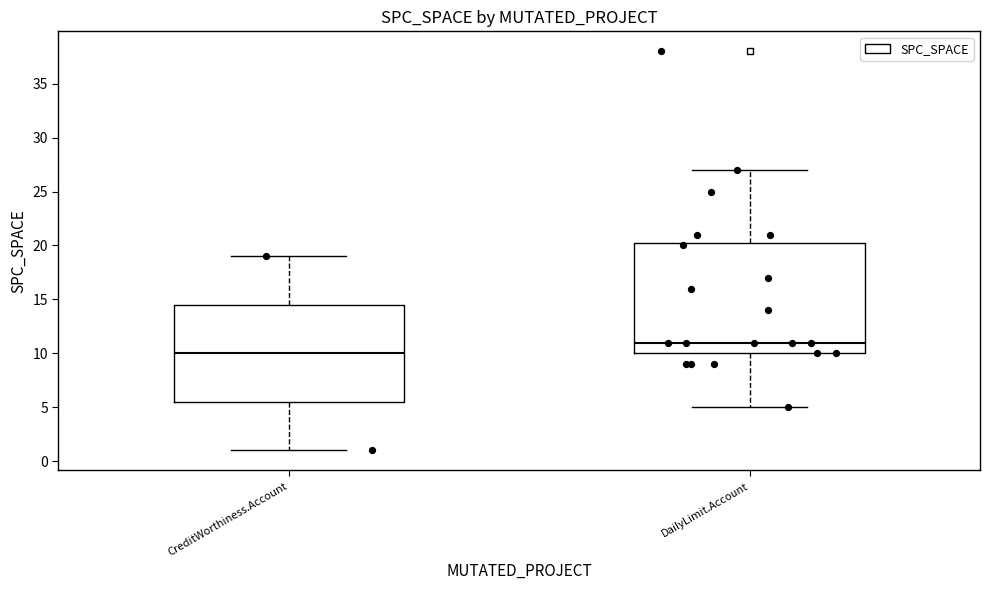

Reading left to right, read every box against the y-axis: the position of its median line, the range the box covers, and the ends of its whiskers. The values are not printed on the chart, so give them approximately, as read against the axis.

CreditWorthiness.Account: median 10.0, box 5.5 to 14.5, whiskers 1.0 to 19.0
DailyLimit.Account: median 11.0, box 10.0 to 20.5, whiskers 5.0 to 27.0